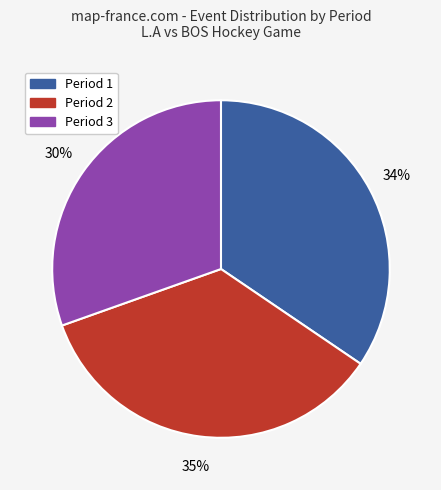

To the nearest percent, what is the average slice percentage?

33%